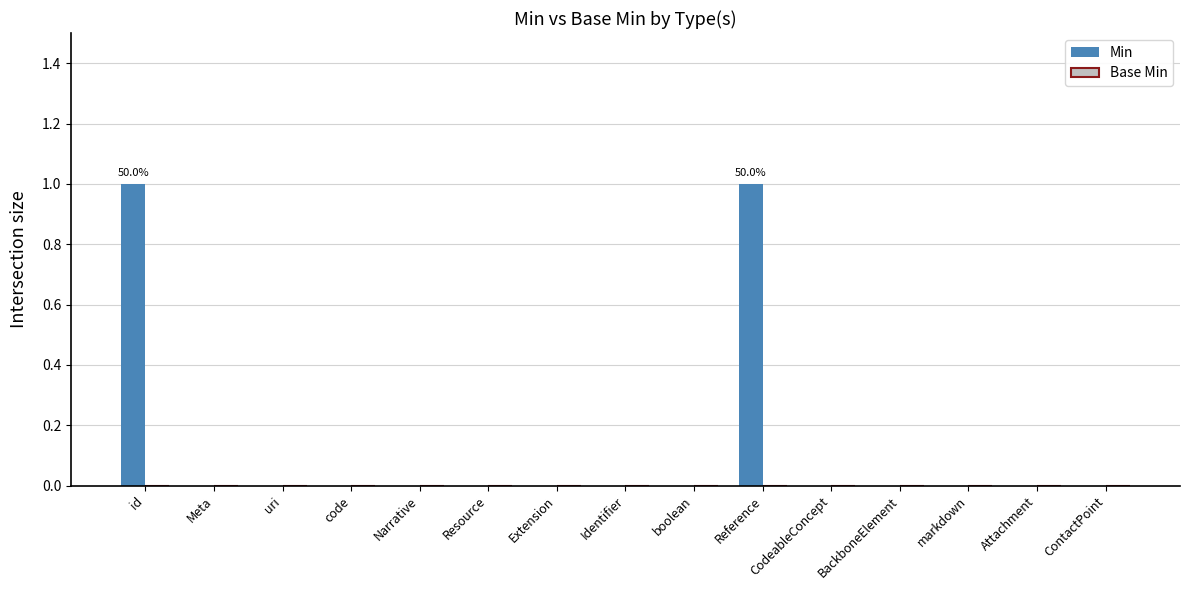

Is it true that the value at uri is 1?

False